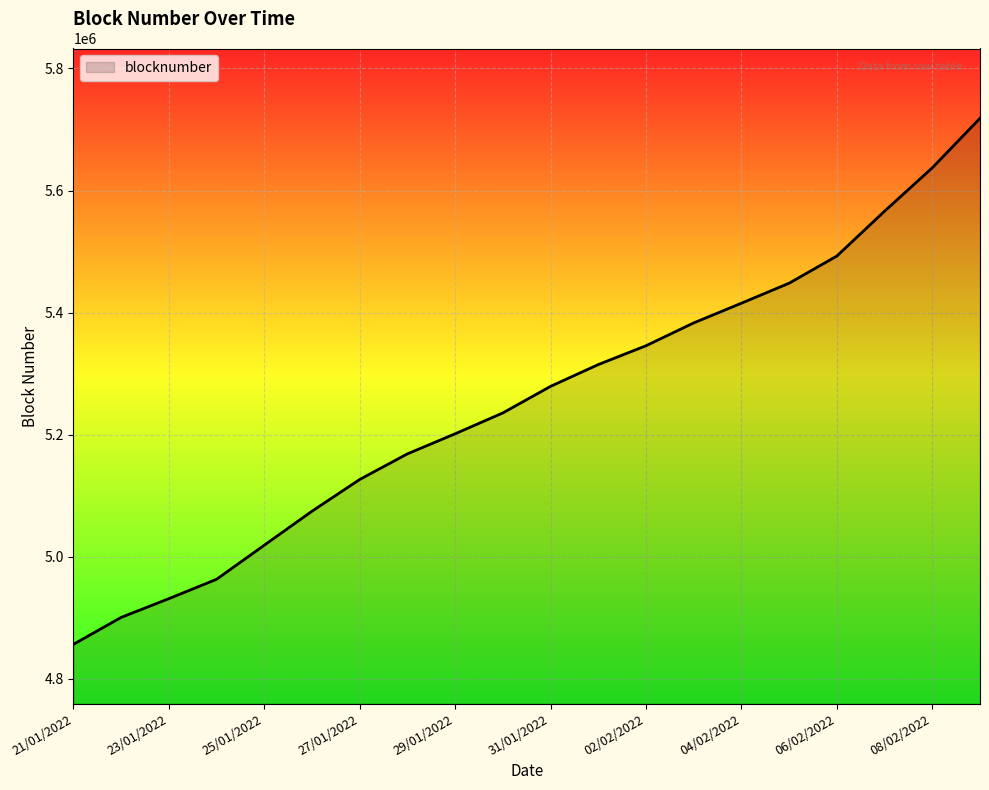

What is the minimum value shown in the chart?

4856243